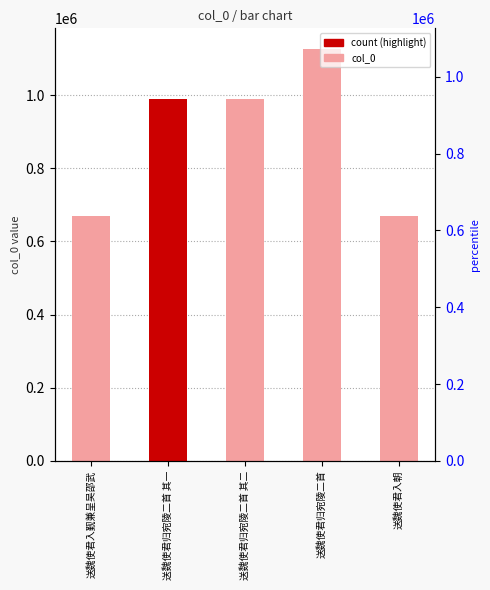

What is the ratio of the value at 送魏使君归宛陵二首 其一 to the value at 送魏使君入觐兼呈吴邵武?

1.5